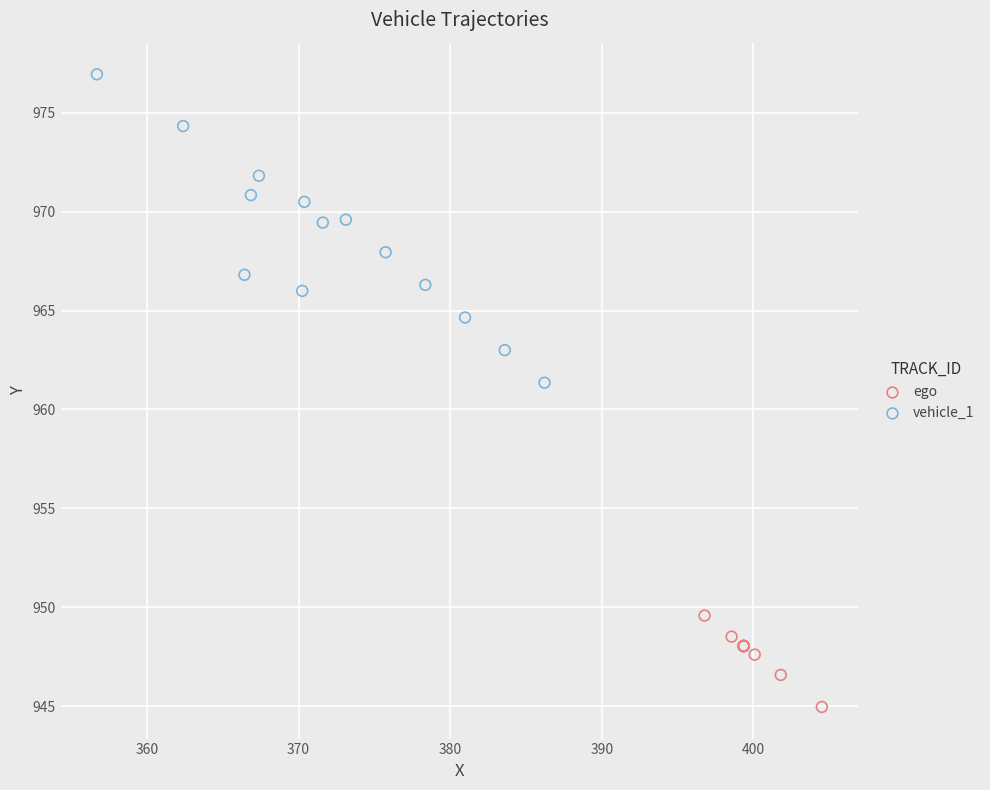

Which series contains the lowest Y value?

ego